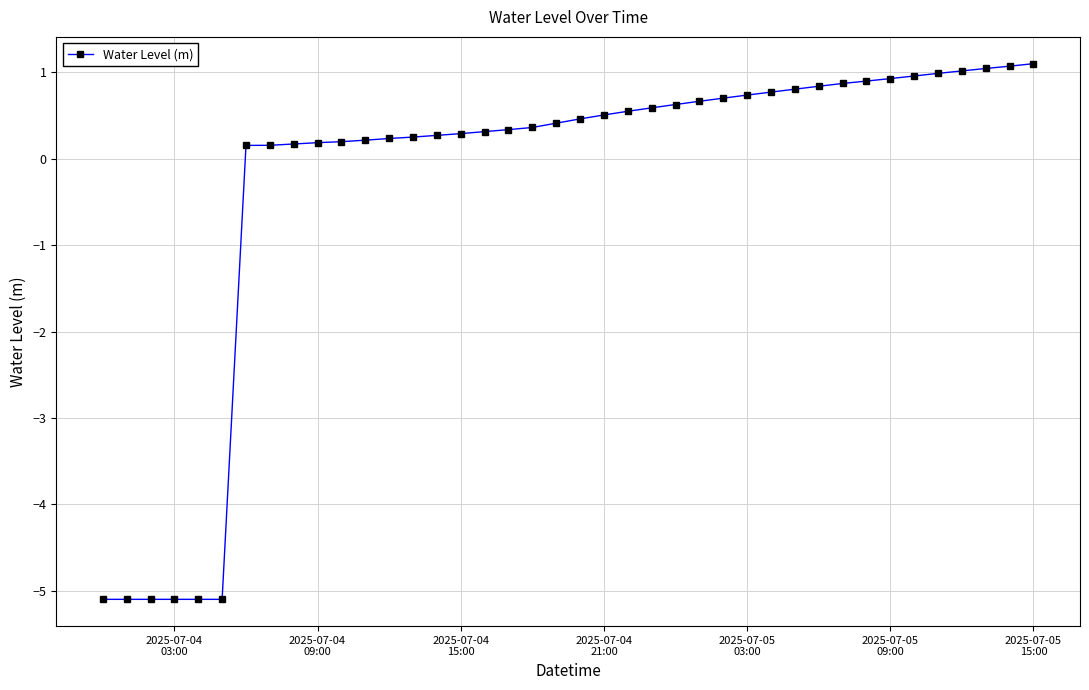

What is the difference between the second highest and second lowest values?

6.2